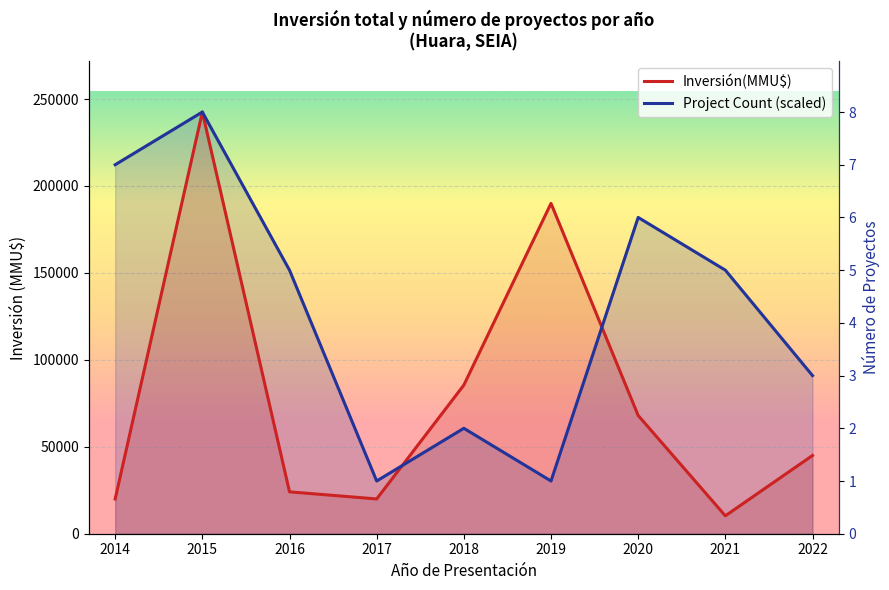

Which series has the largest range (max minus min)?

Inversión(MMU$)